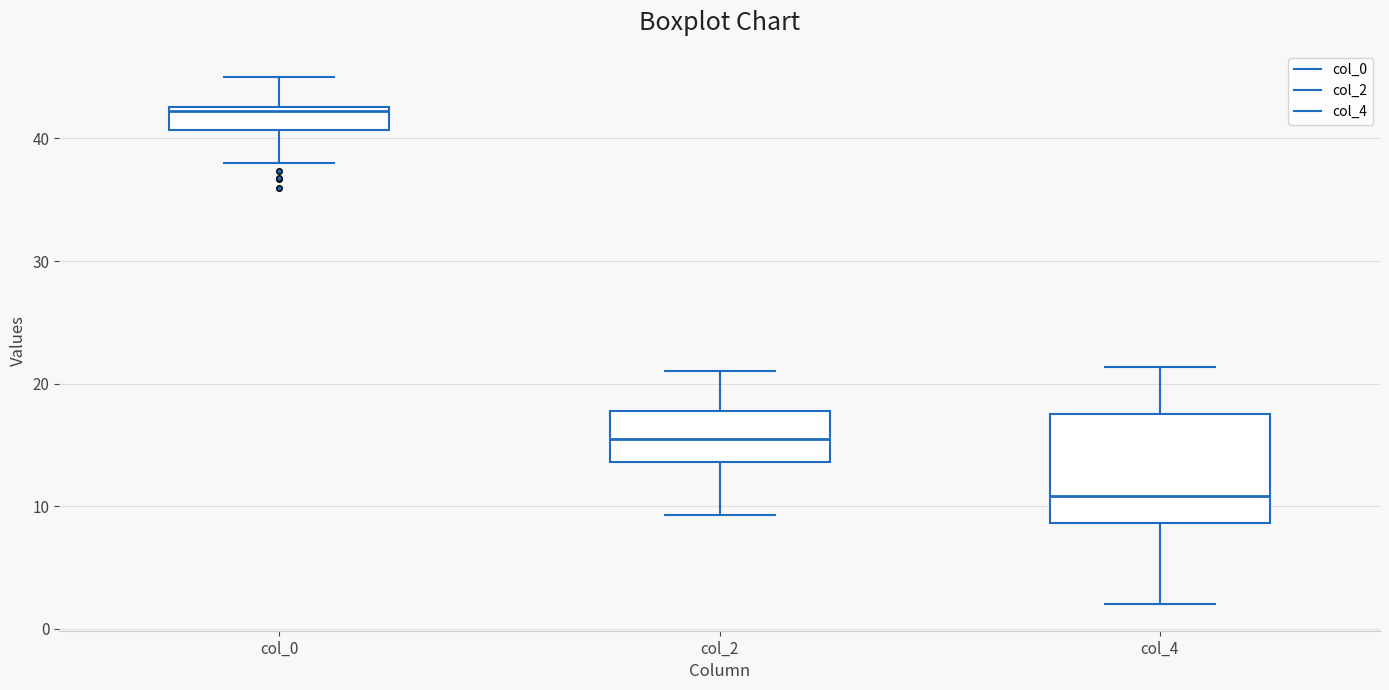

Reading left to right, transcribe this box plot: for each box, give where its median line is, the range the box spans, and where its two whiskers end, as read against the y-axis. The values are not printed on the chart, so give them approximately, as read against the axis.

col_0: median 42, box 41 to 43, whiskers 38 to 45
col_2: median 16, box 14 to 18, whiskers 9 to 21
col_4: median 11, box 9 to 18, whiskers 2 to 21